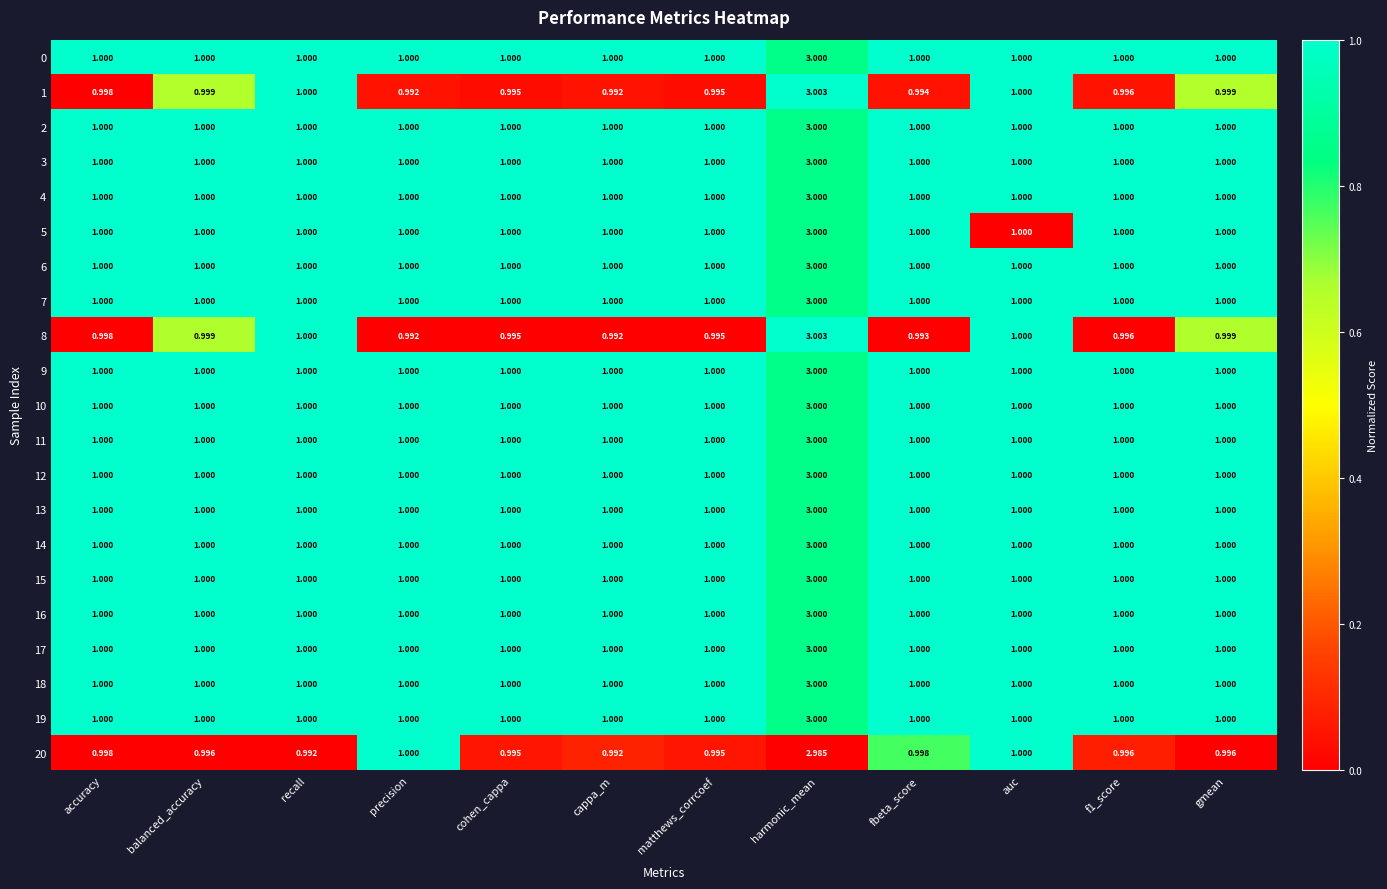

What is the total value across all series at harmonic_mean?

63.0